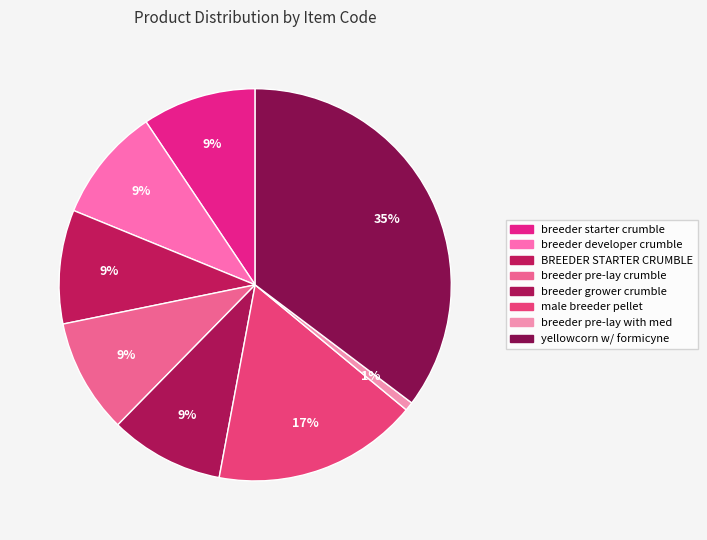

Which has a higher value, breeder pre-lay with med or breeder starter crumble?

breeder starter crumble